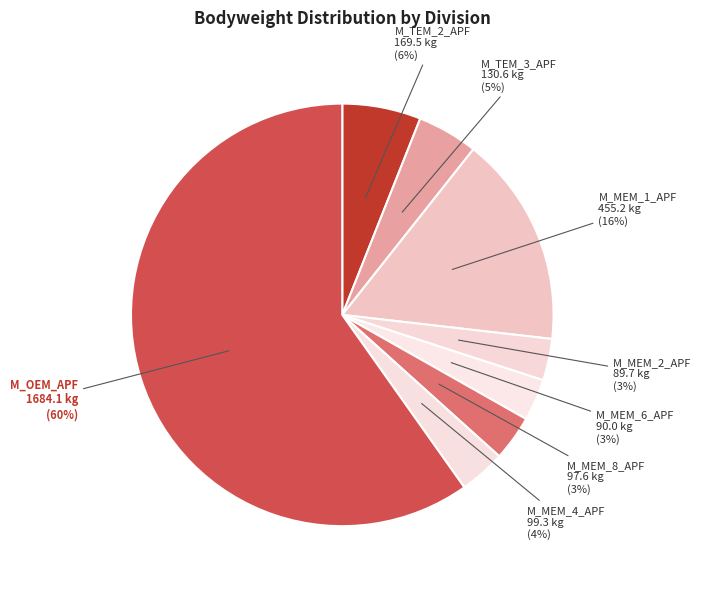

What is the ratio of the value at M_TEM_2_APF to the value at M_MEM_1_APF?

0.4